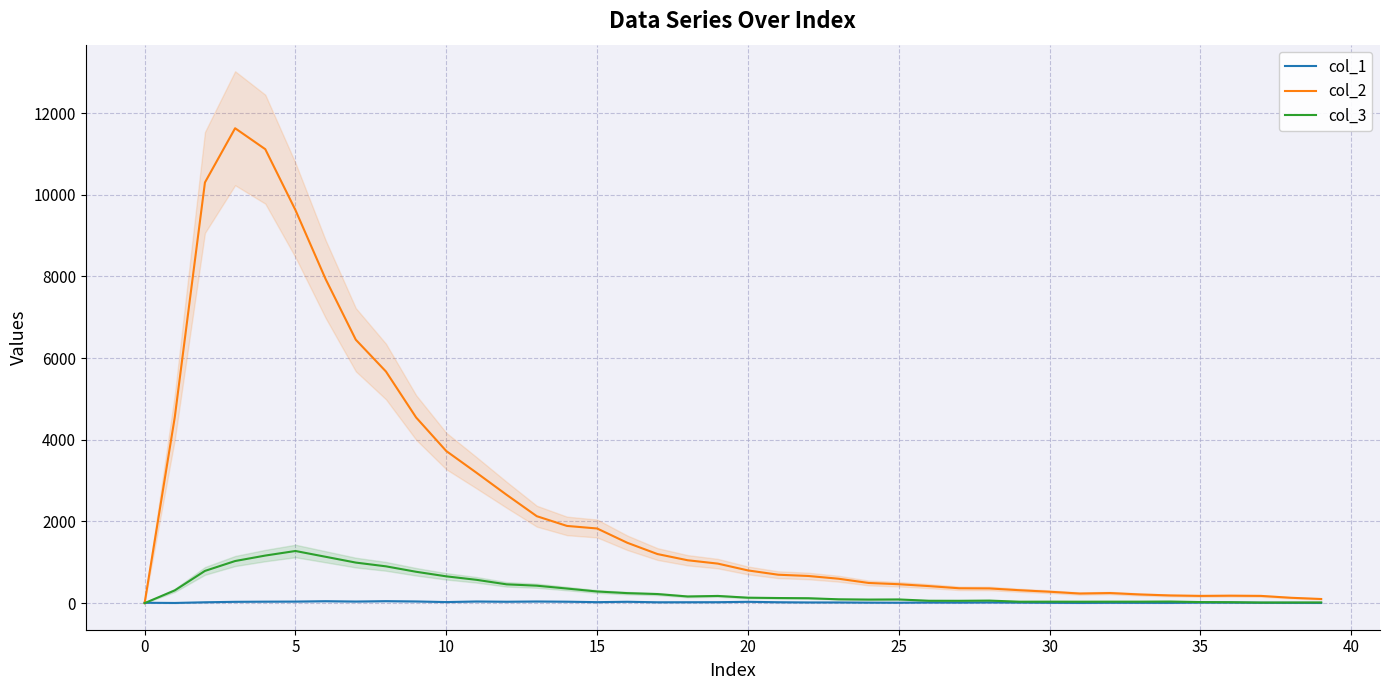

Which series changed the most between 11 and 27?

col_2